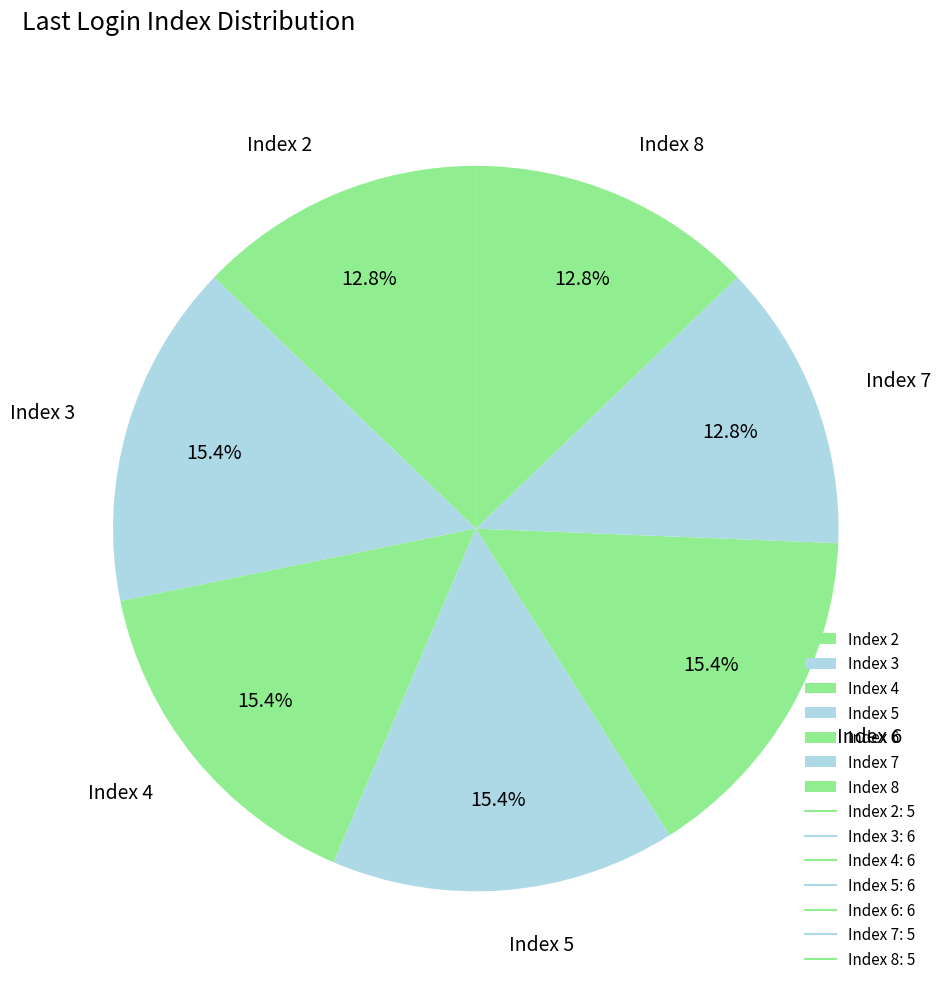

Approximately how many times larger is the value at Index 2 compared to Index 6?

0.8